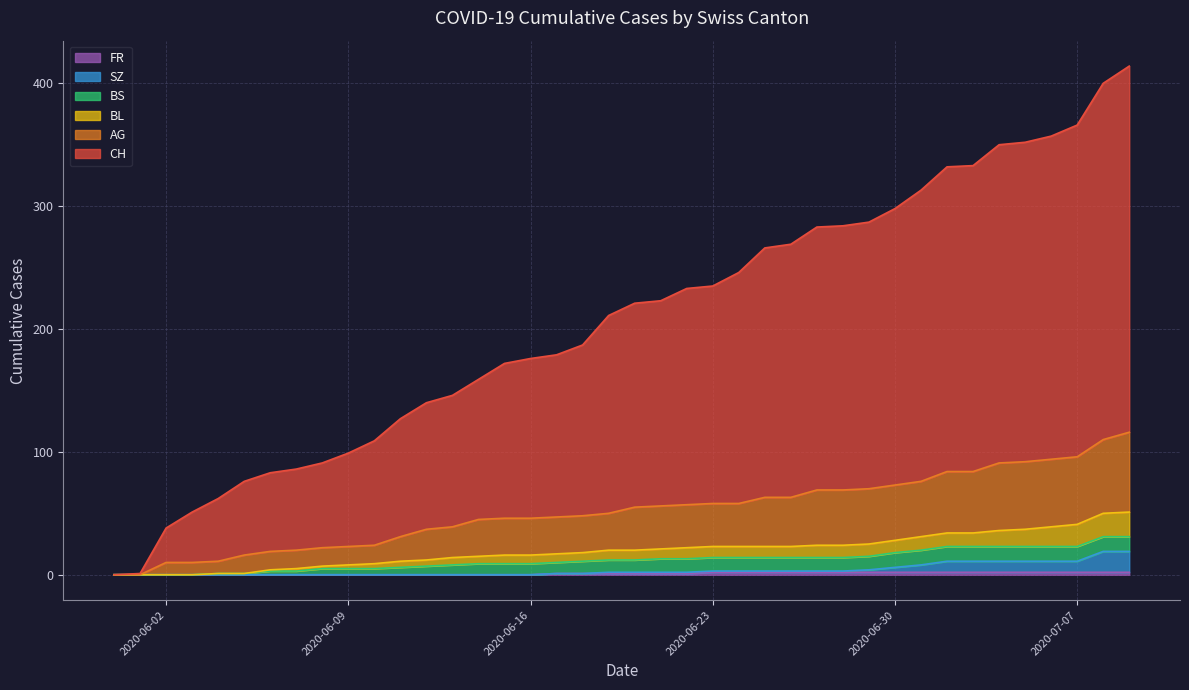

True or false: FR has a value of 3 at 34.

False